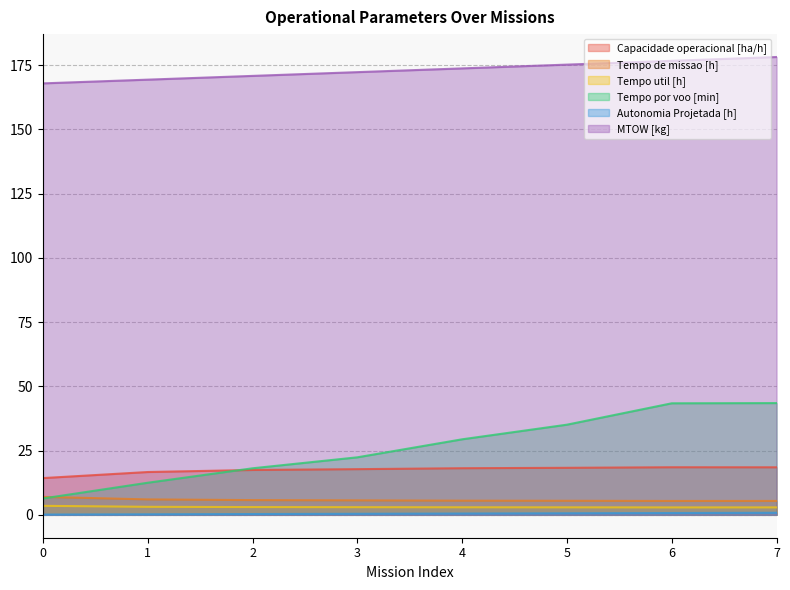

How many lines are shown in the chart?

6